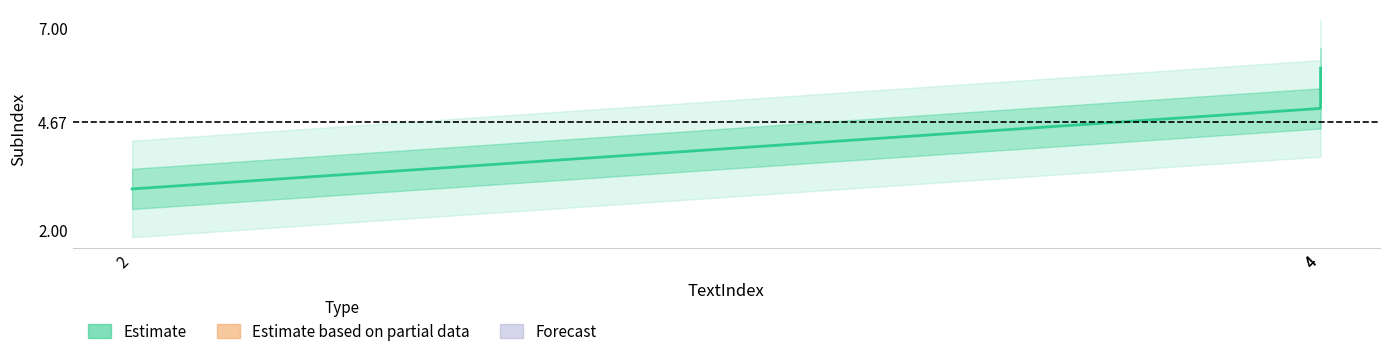

At which label is the value closest to 4?

2